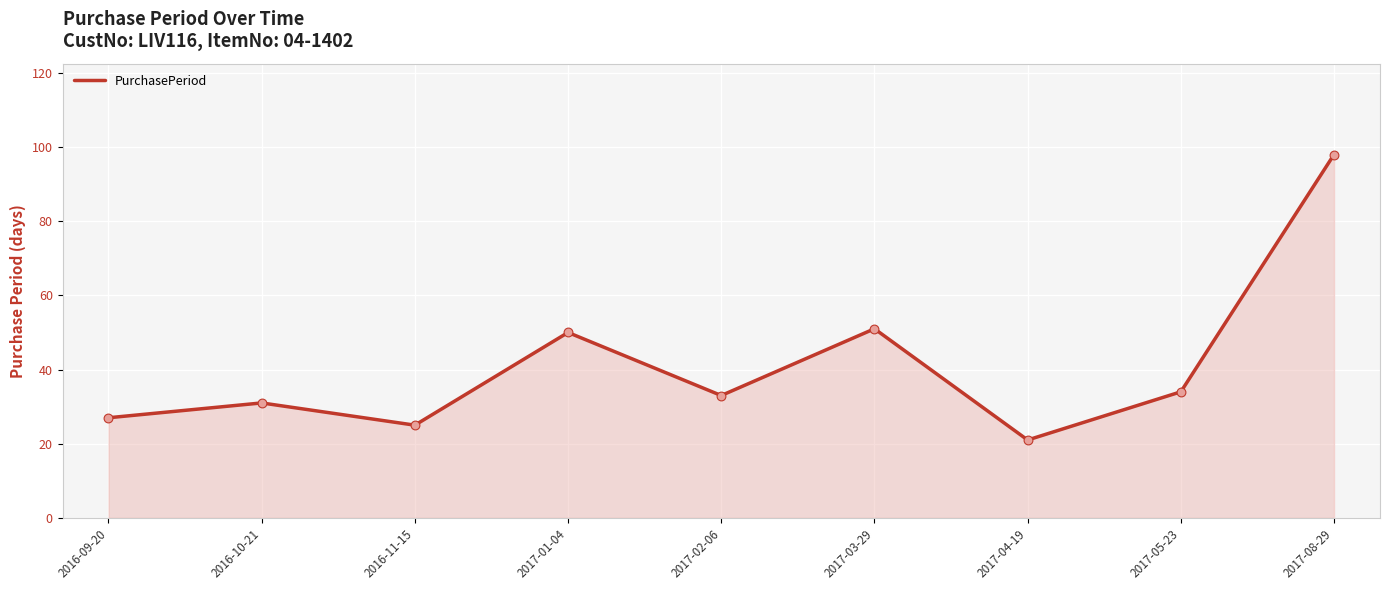

Which has a higher value, 2017-02-06 or 2017-04-19?

2017-02-06